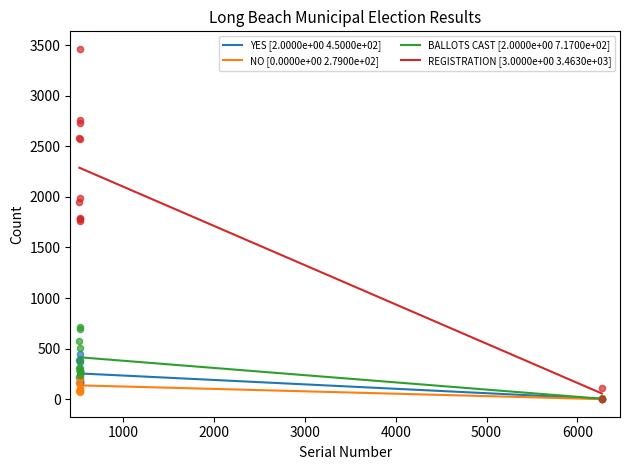

Which series contains the highest Y value?

REGISTRATION